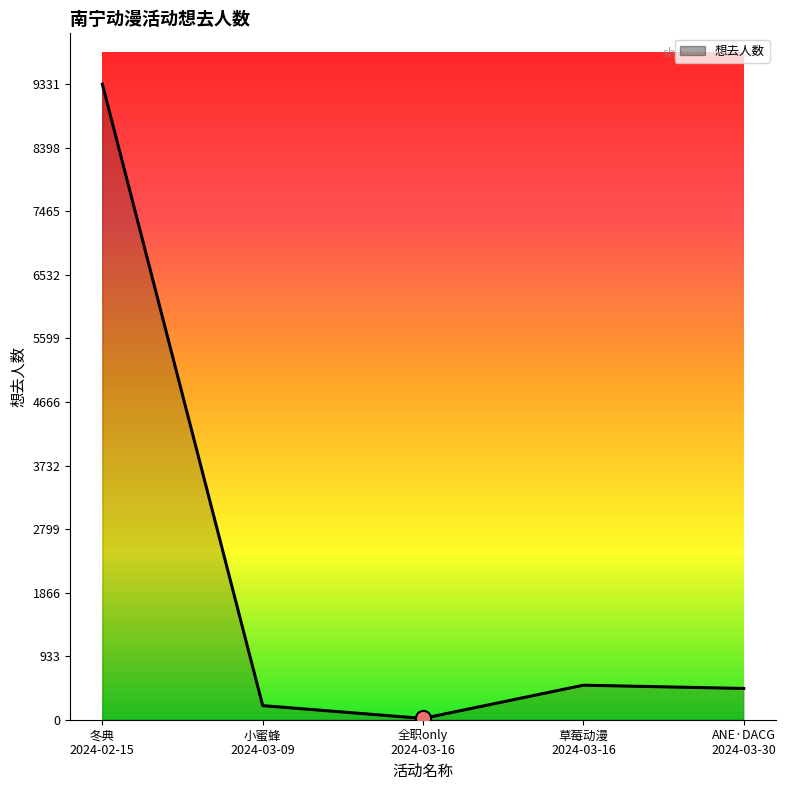

How many interior local valleys (lower than both neighbors) does the data have?

1